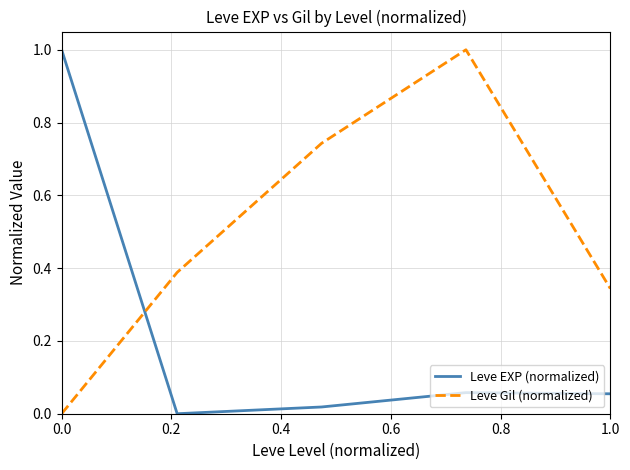

True or false: Leve Gil (normalized) and Leve EXP (normalized) intersect in this chart.

True